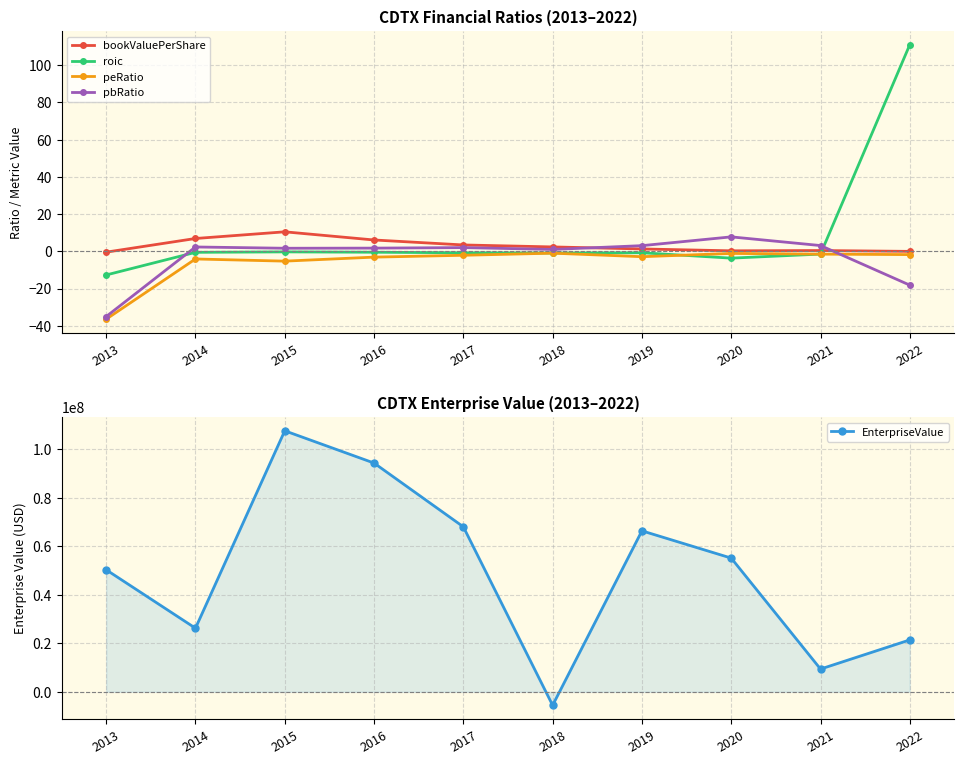

The peRatio series shows -5.2 at 2016. True or false?

False